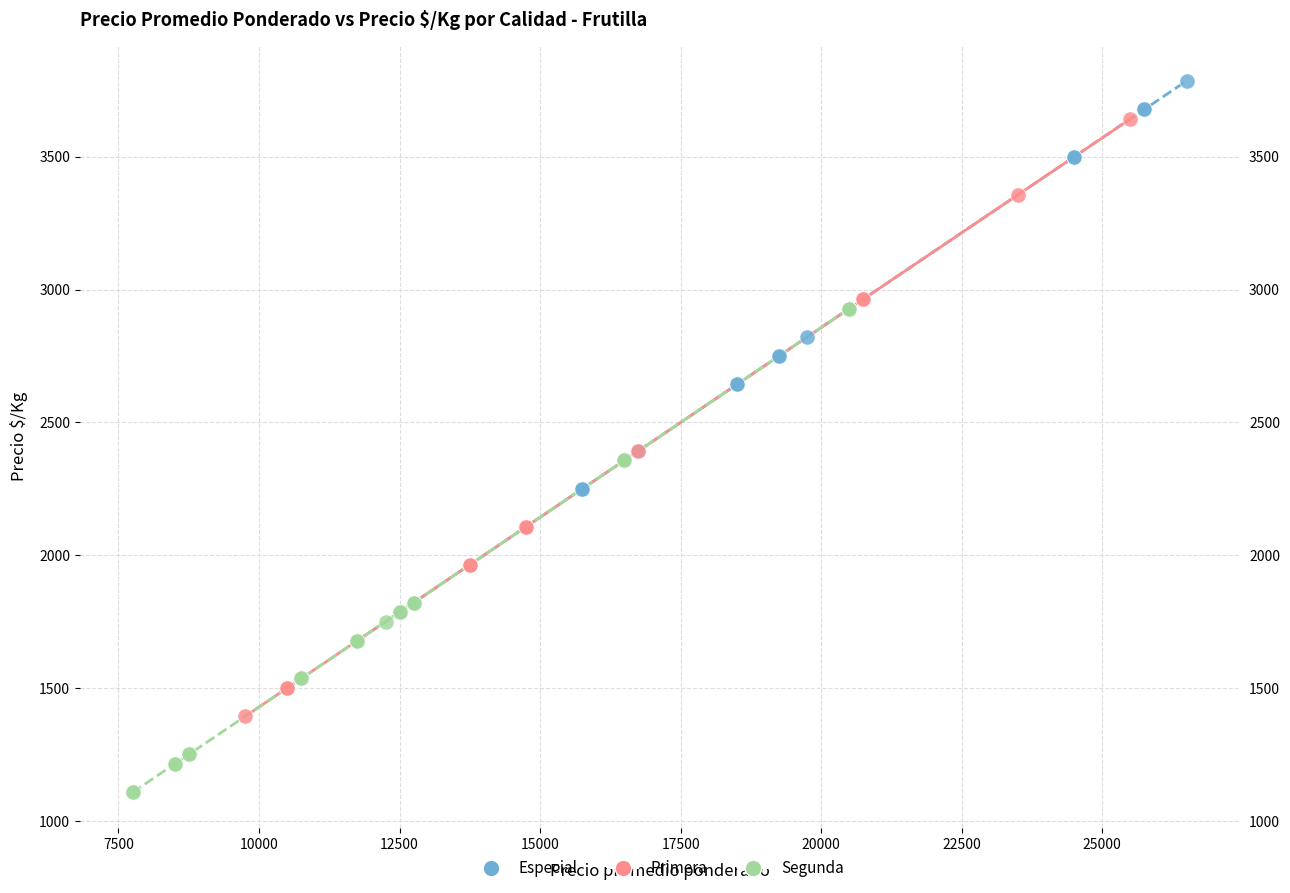

Which series reaches the minimum Y coordinate?

Segunda